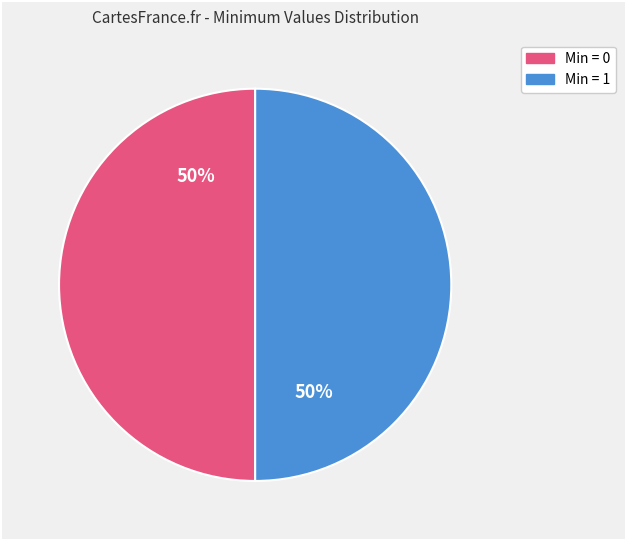

To the nearest percent, what is the average slice percentage?

50%